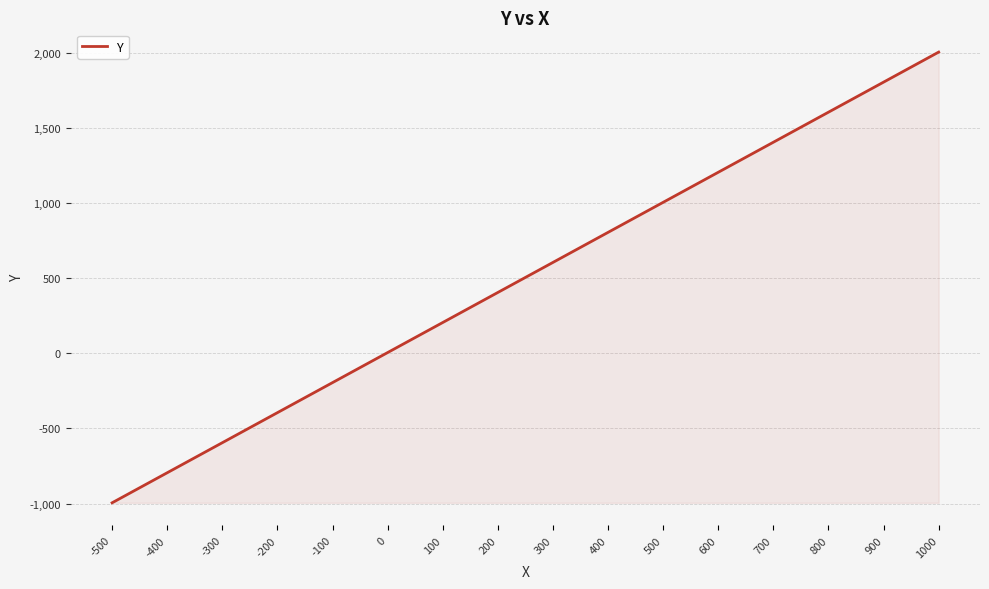

List the labels in order of value, largest first.

1000, 900, 800, 700, 600, 500, 400, 300, 200, 100, 0, -100, -200, -300, -400, -500